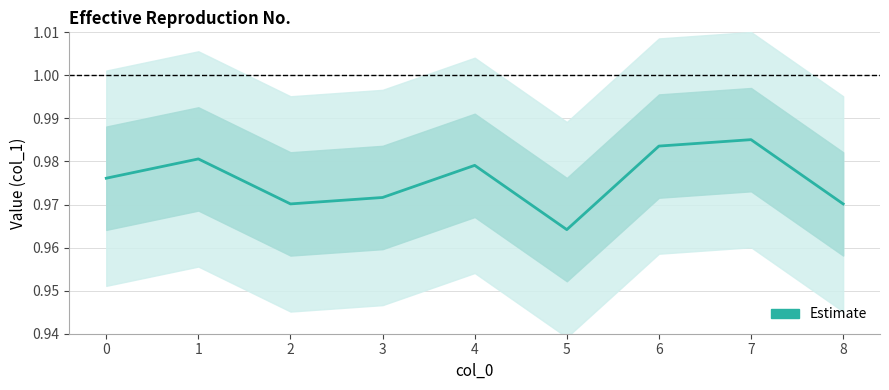

Is it true that the value at 5 is 1.0?

True